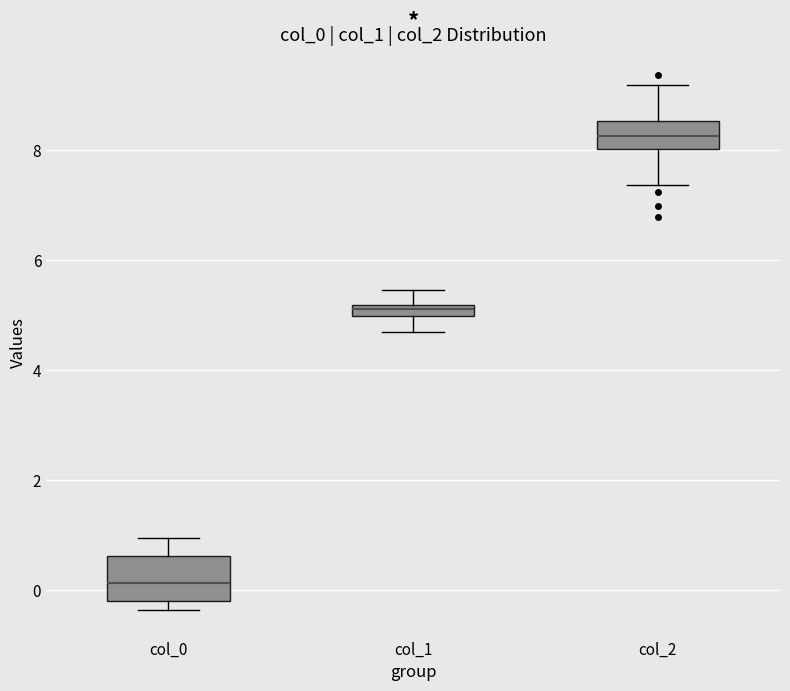

Where is the lower edge of the box for col_2 on the y-axis? The values are not printed on the chart, so give them approximately, as read against the axis.

8.0